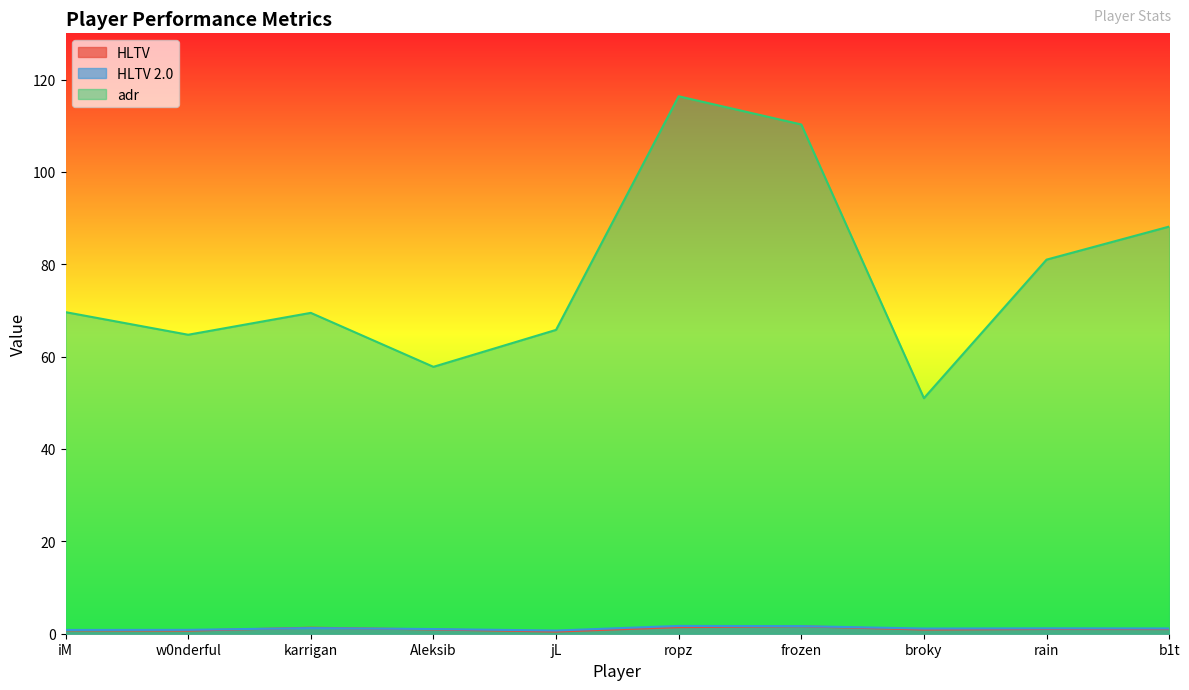

Which label corresponds to the smallest value in the chart?

jL